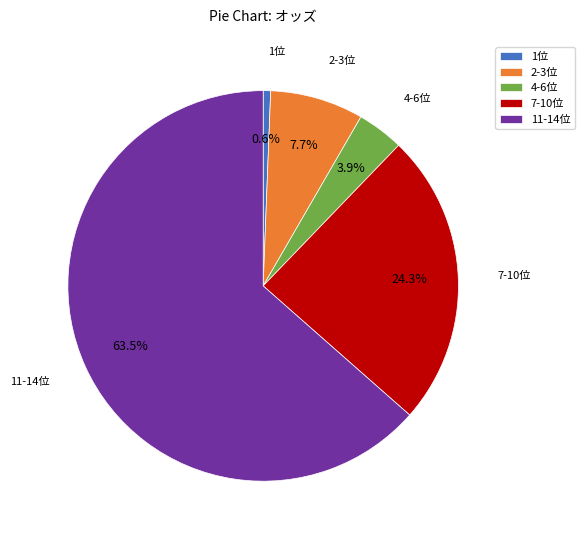

Is 2-3位 the majority of the pie?

No